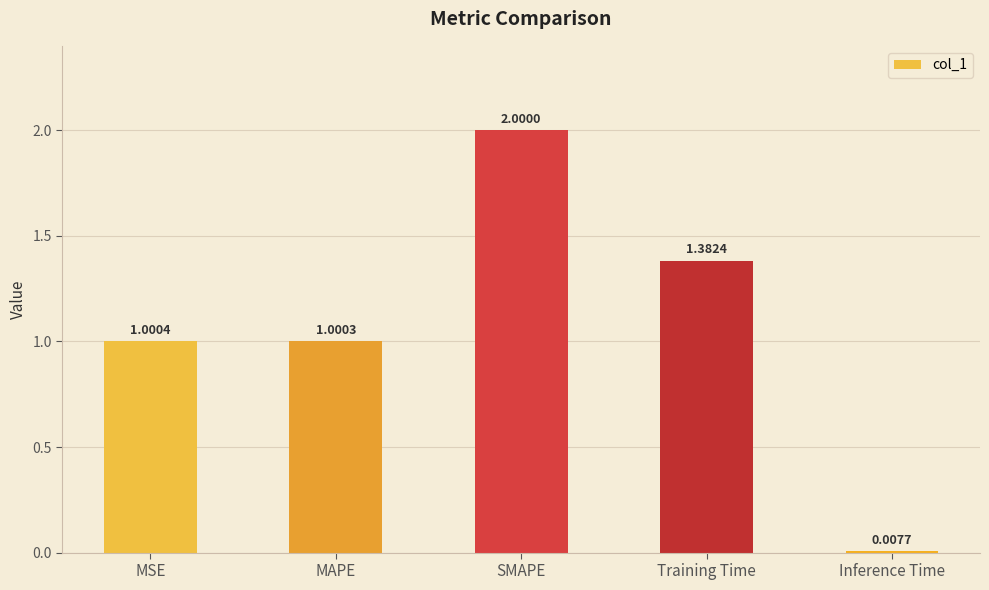

What is the label of the 2nd bar from the left?

MAPE